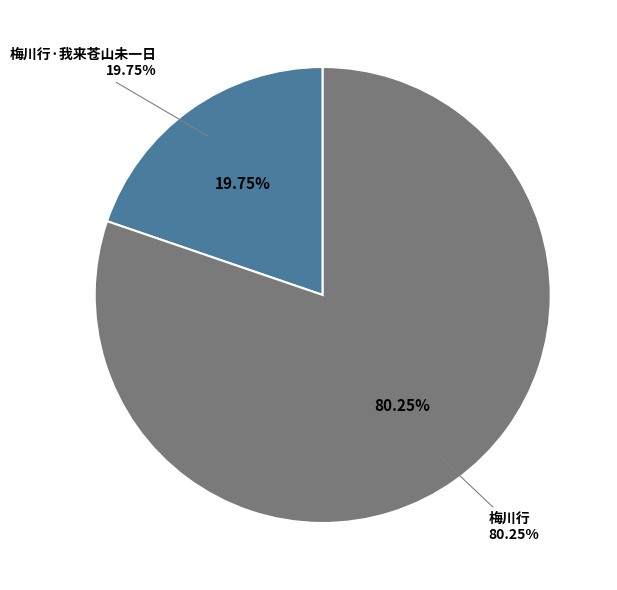

To the nearest percent, what percentage of the pie is 梅川行?

80%